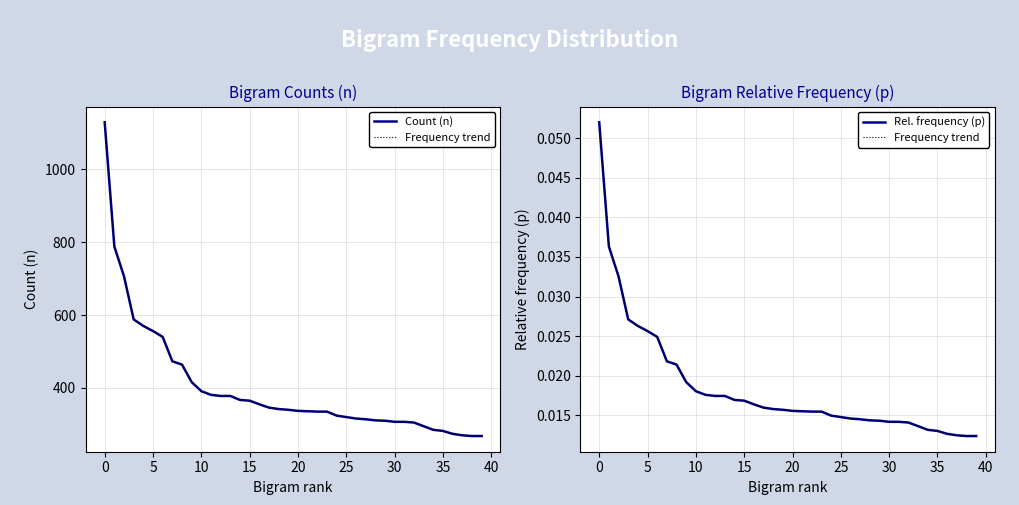

True or false: Rel. frequency (p) and Count (n) cross at least once.

False